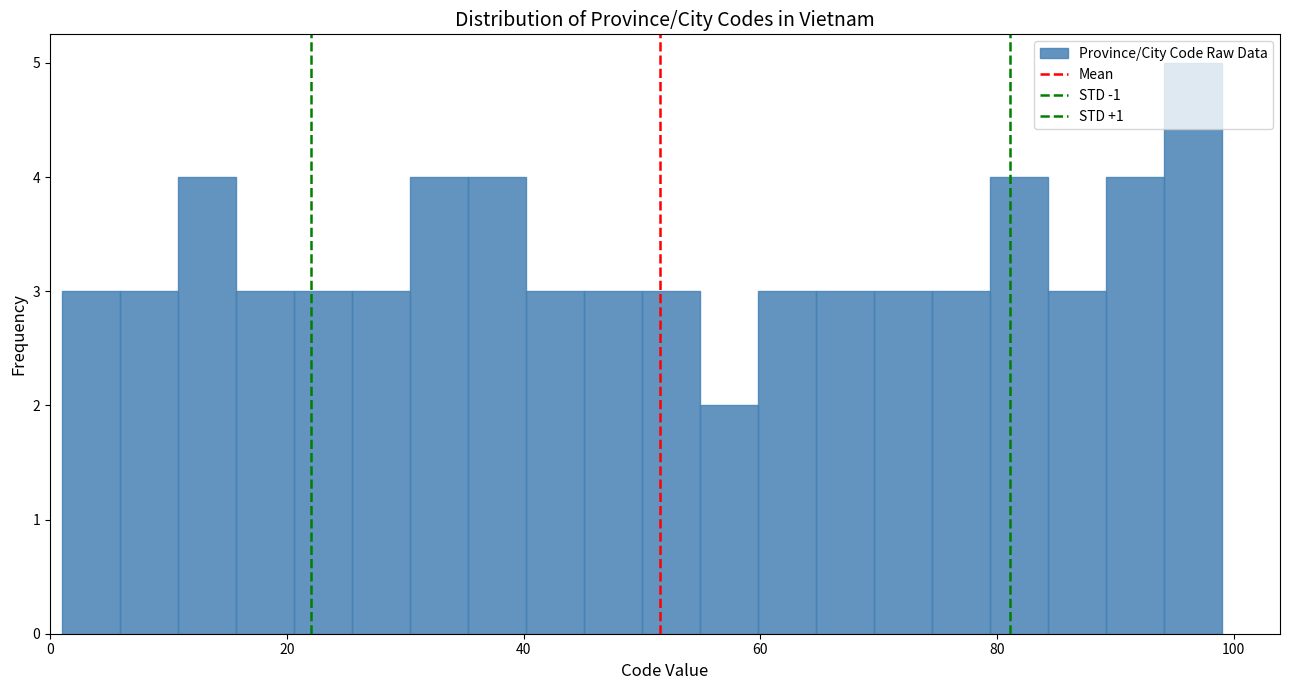

Around what value on the x-axis is the tallest bar? Give the approximate position of its centre, as read against the axis.

96